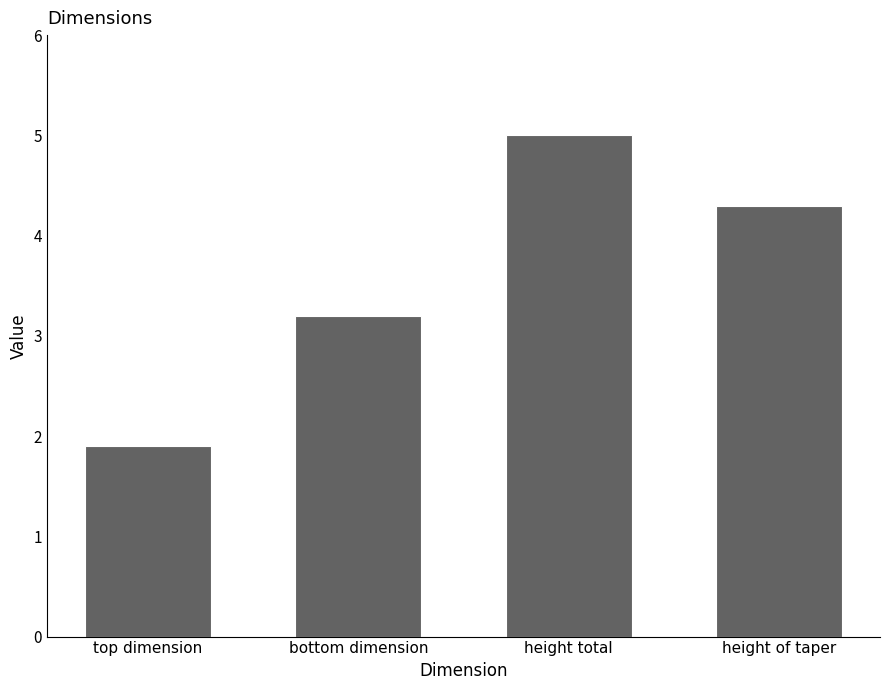

Reading right to left, transcribe all the data shown in this chart.

height of taper=4.3	height total=5.0	bottom dimension=3.2	top dimension=1.9